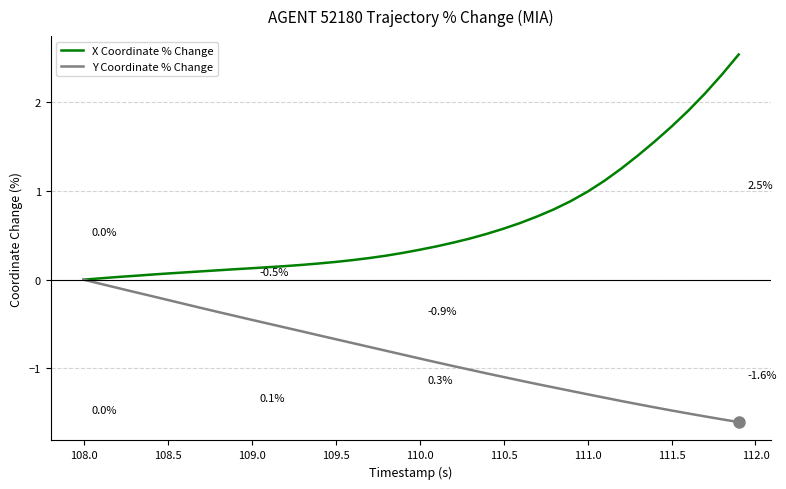

Which series has the largest range (max minus min)?

X Coordinate % Change